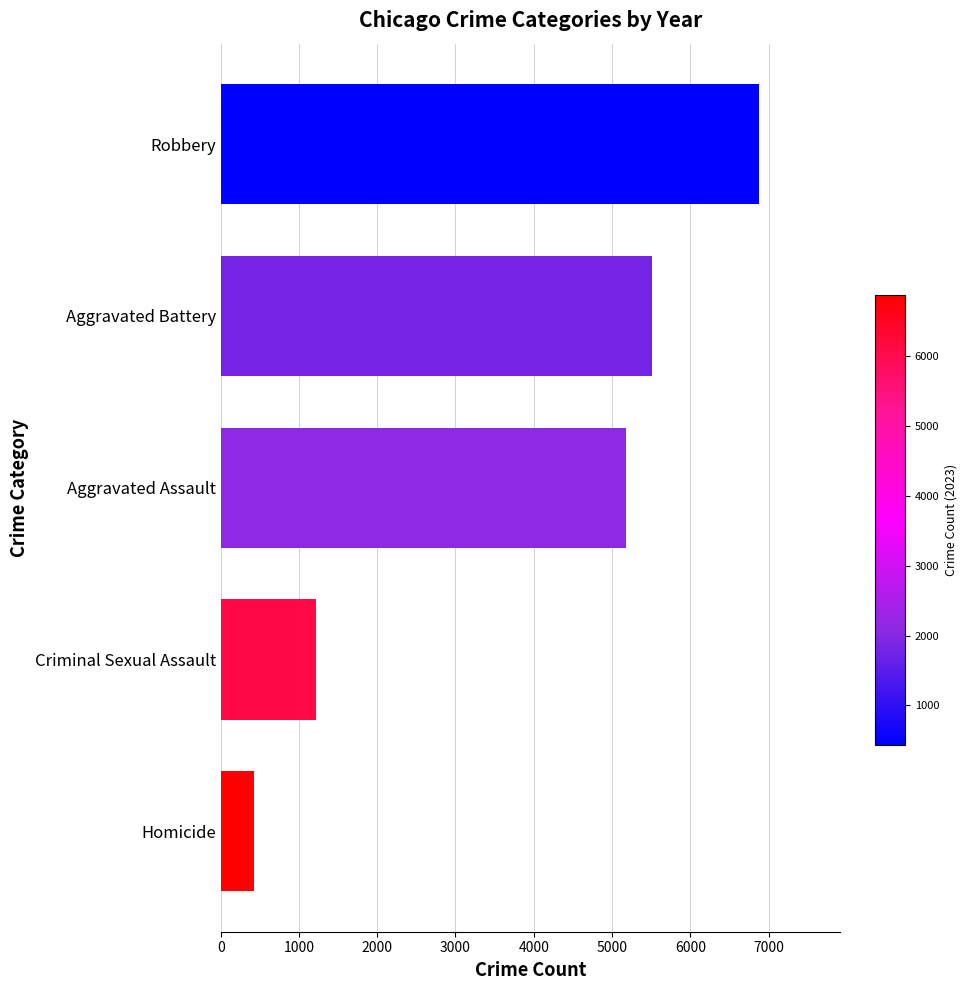

True or false: the data shows 1222 at Criminal Sexual Assault.

True